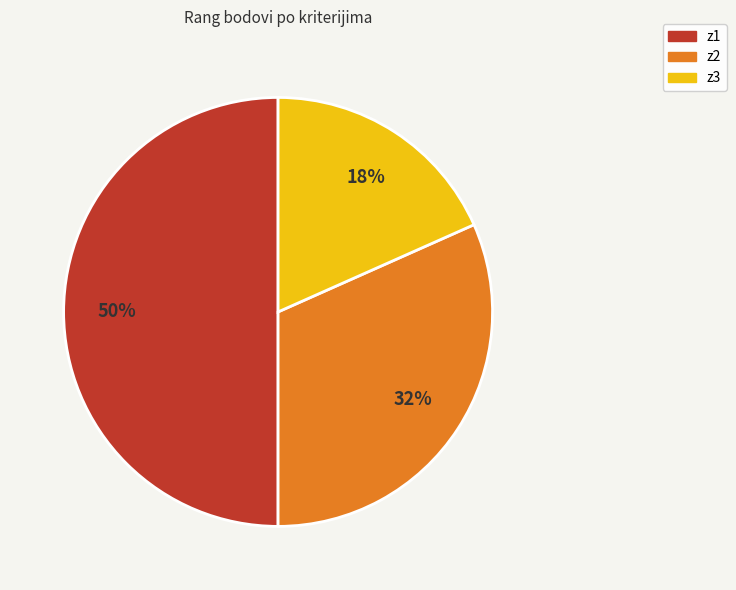

To the nearest percent, what is the average slice percentage?

33%